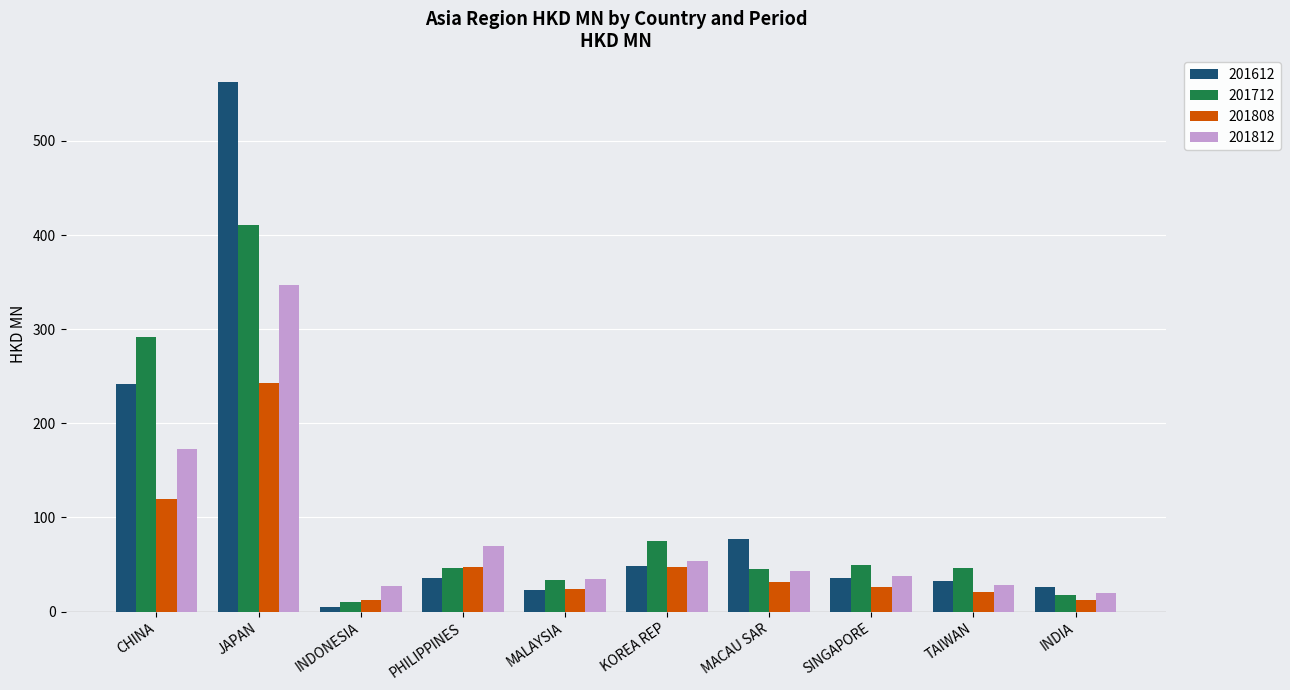

True or false: 201612 has a value of 32.3 at TAIWAN.

True